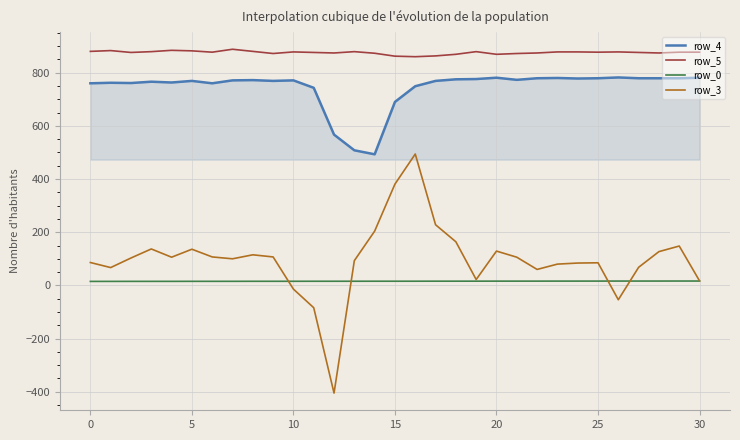

What is the minimum value for row_4?

493.0